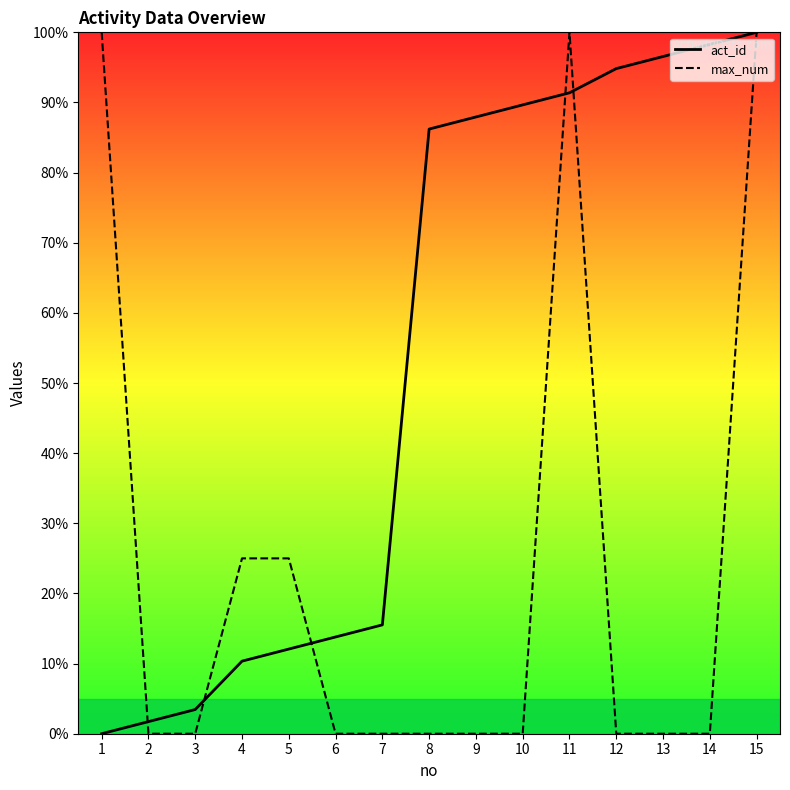

Reading left to right, extract all data points from this chart.

act_id: 0.0	1.7	3.4	10.3	12.1	13.8	15.5	86.2	87.9	89.7	91.4	94.8	96.6	98.3	100.0
max_num: 100.0	0.0	0.0	25.0	25.0	0.0	0.0	0.0	0.0	0.0	100.0	0.0	0.0	0.0	100.0